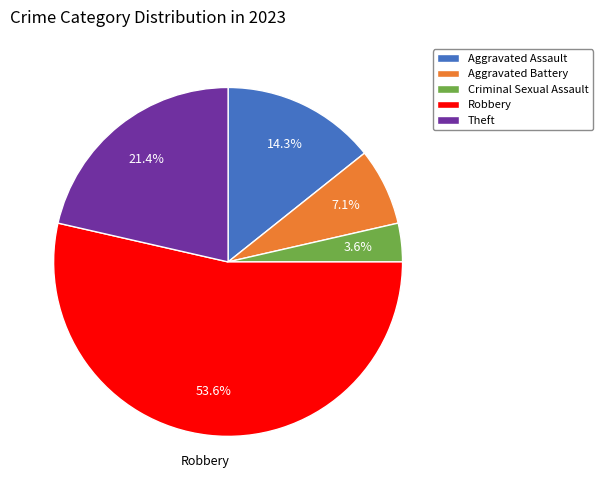

How much of the chart is everything except Aggravated Assault?

85.7%